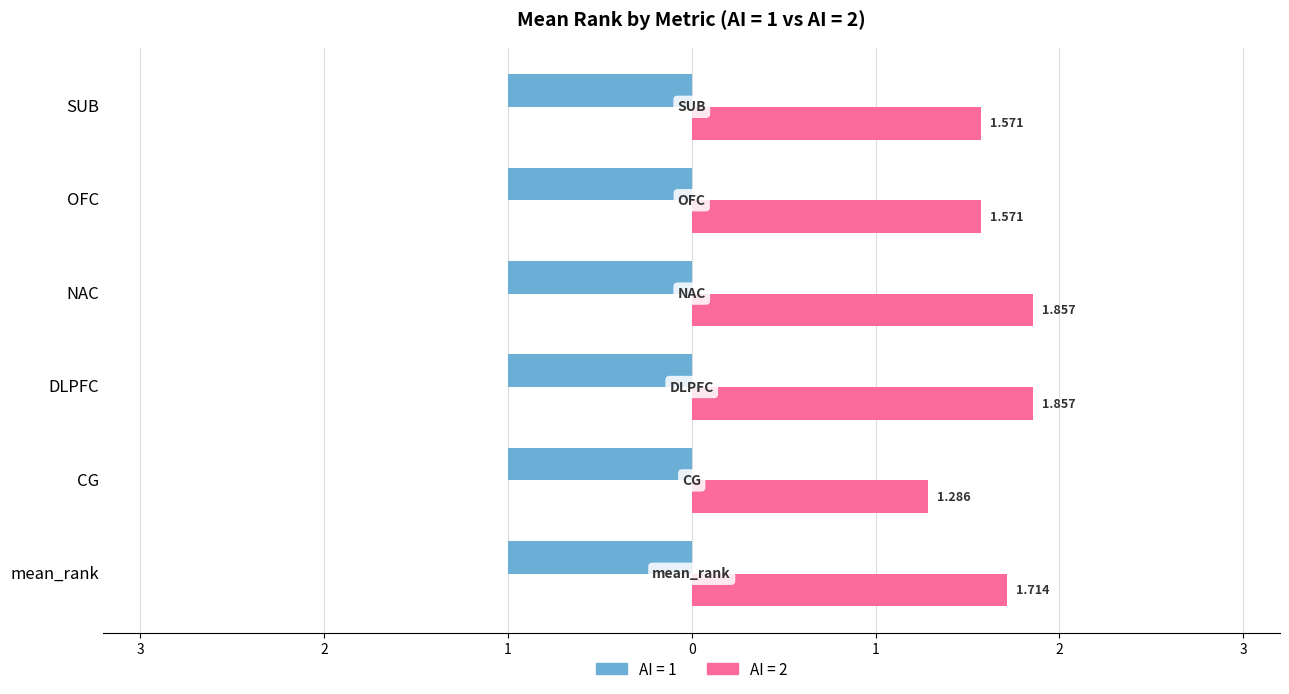

What is the label of the 1st bar from the right?

2